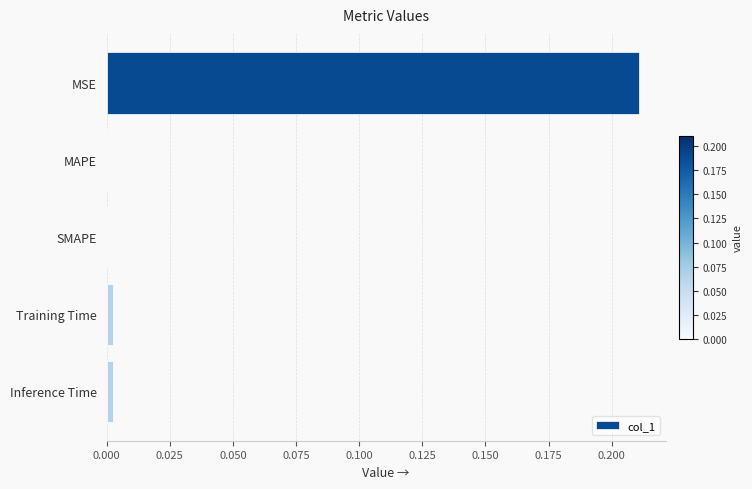

At which category does the chart reach its peak across all series?

MSE